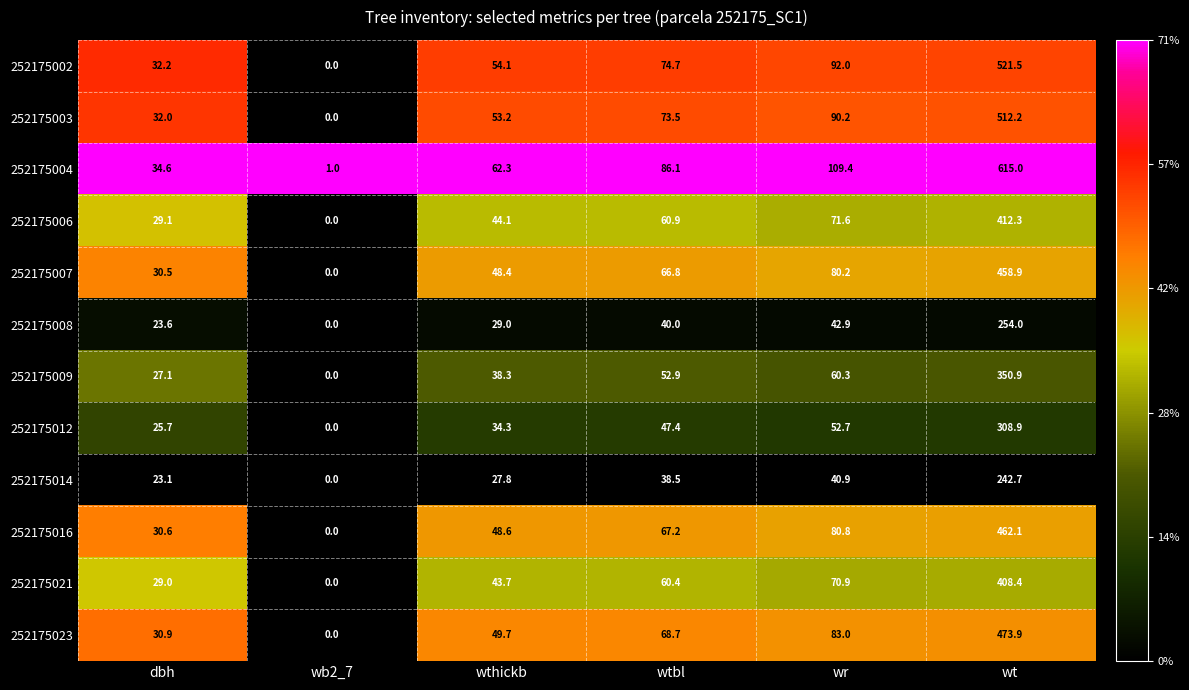

Which series changed the most between dbh and wr?

252175004